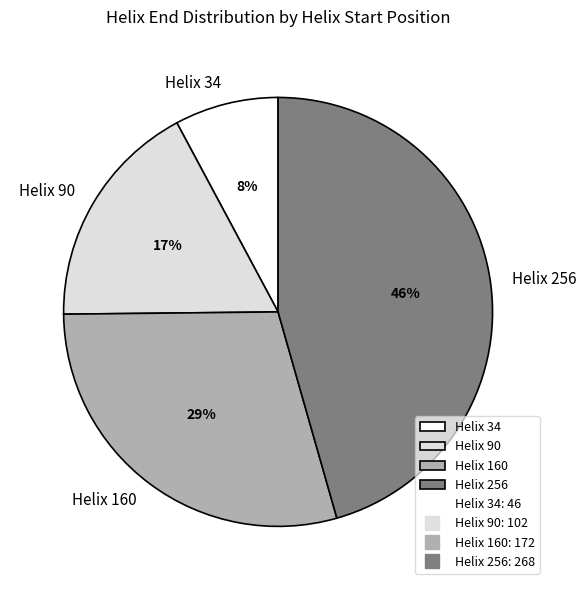

Which category has the biggest portion of the pie?

Helix 256